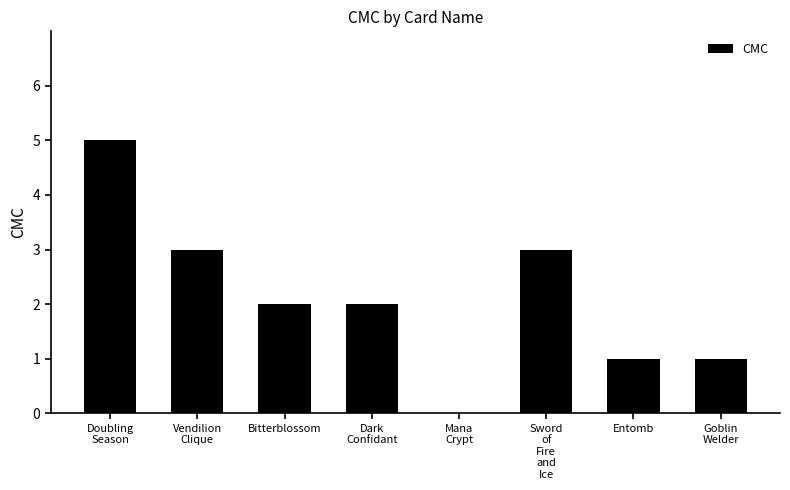

How many data points does each series have?

8